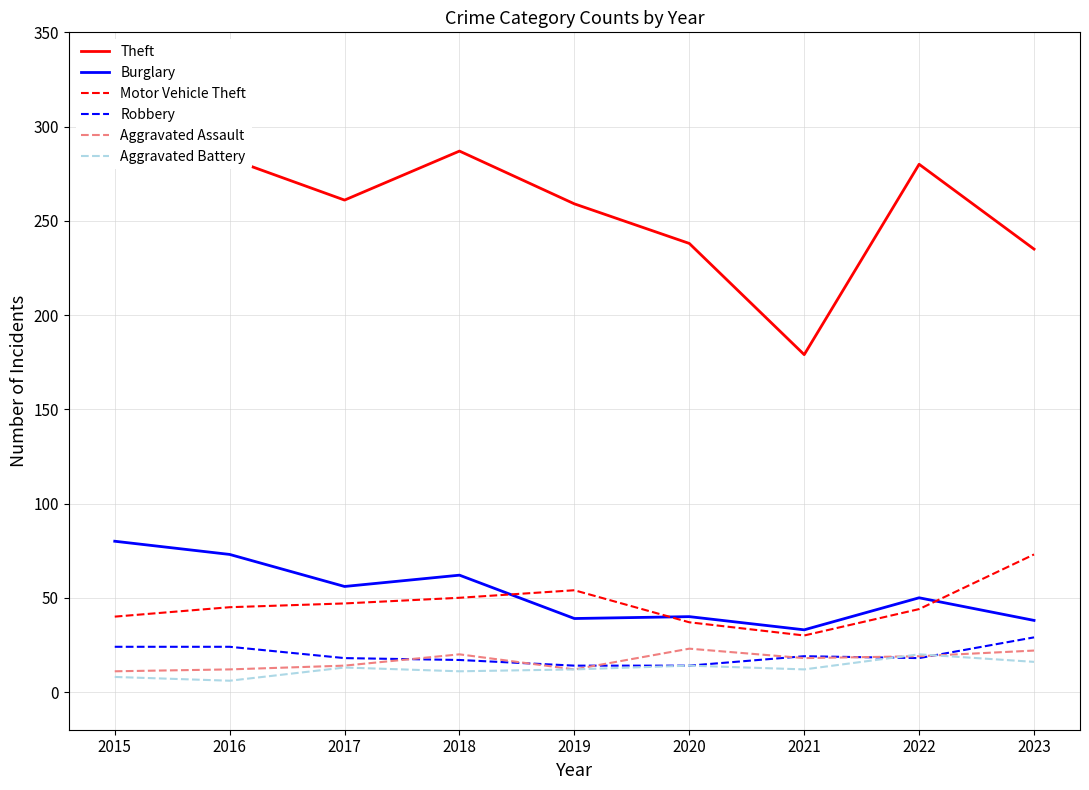

What is the minimum value shown in the chart?

6